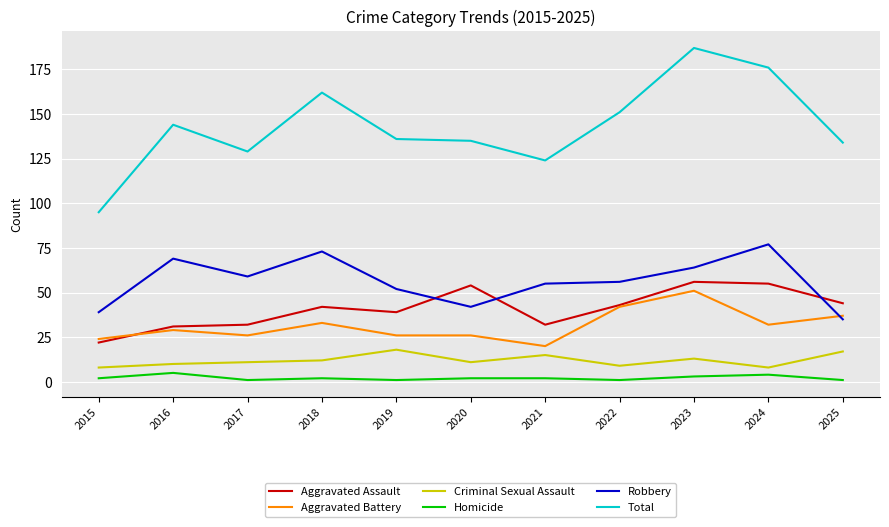

Which series has the largest total across all categories?

Total